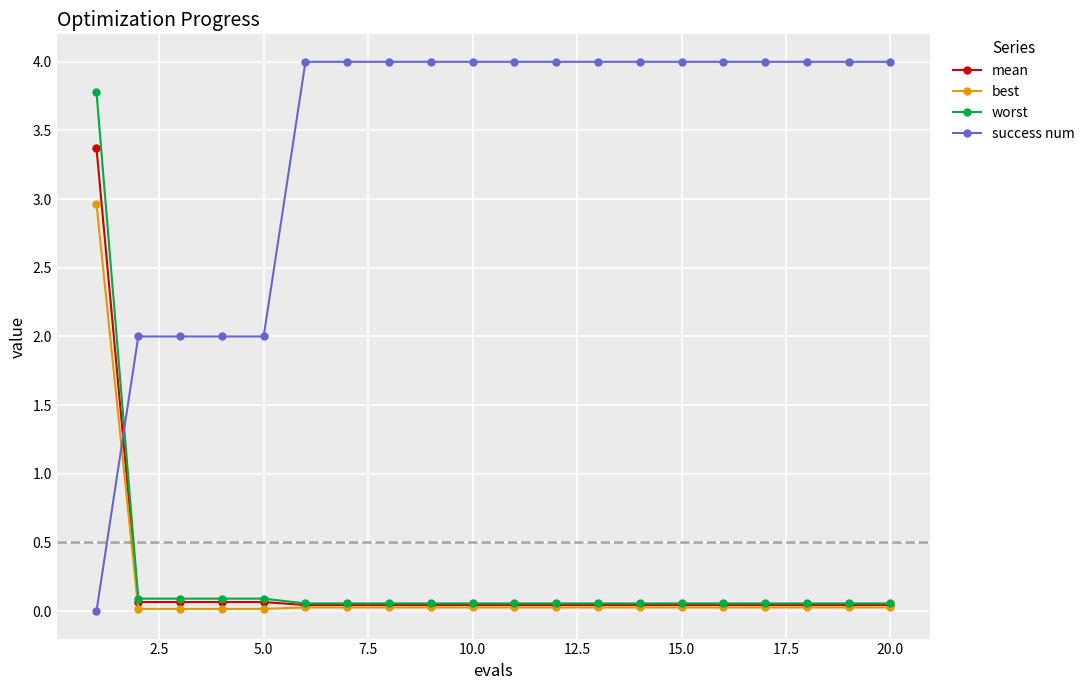

True or false: best and success num intersect in this chart.

True